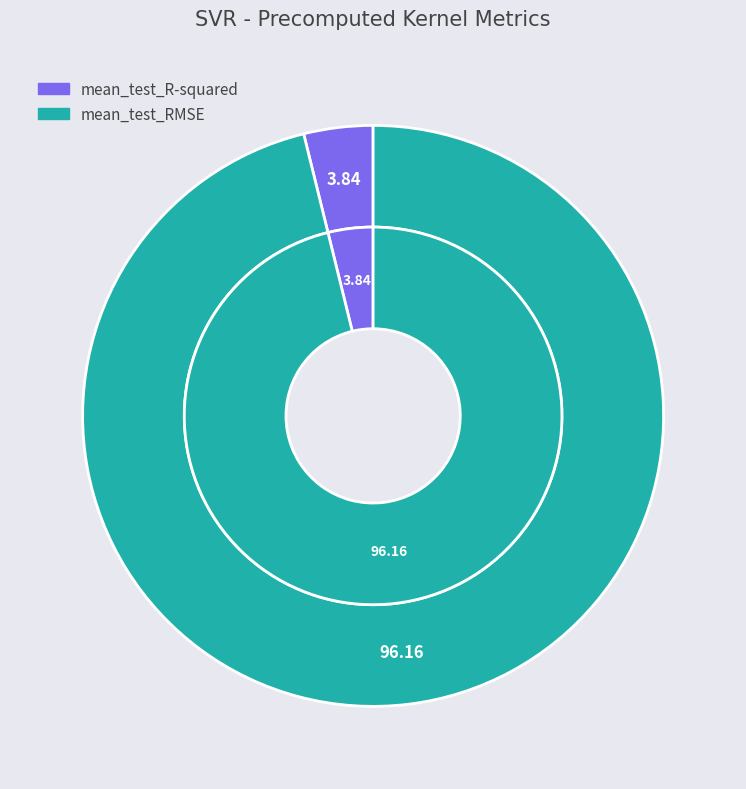

To the nearest percent, what is the average slice percentage?

50%